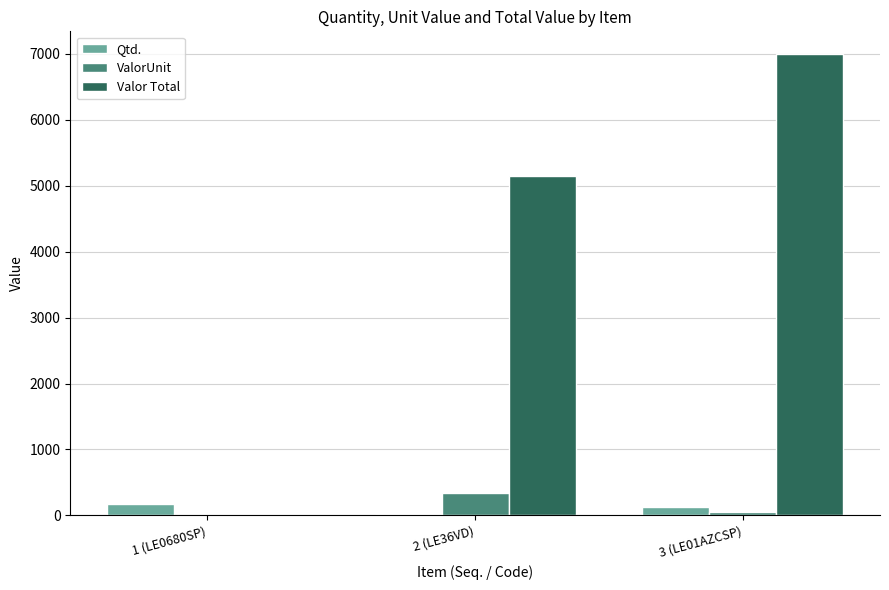

True or false: ValorUnit has a value of 0.0 at 1 (LE0680SP).

True